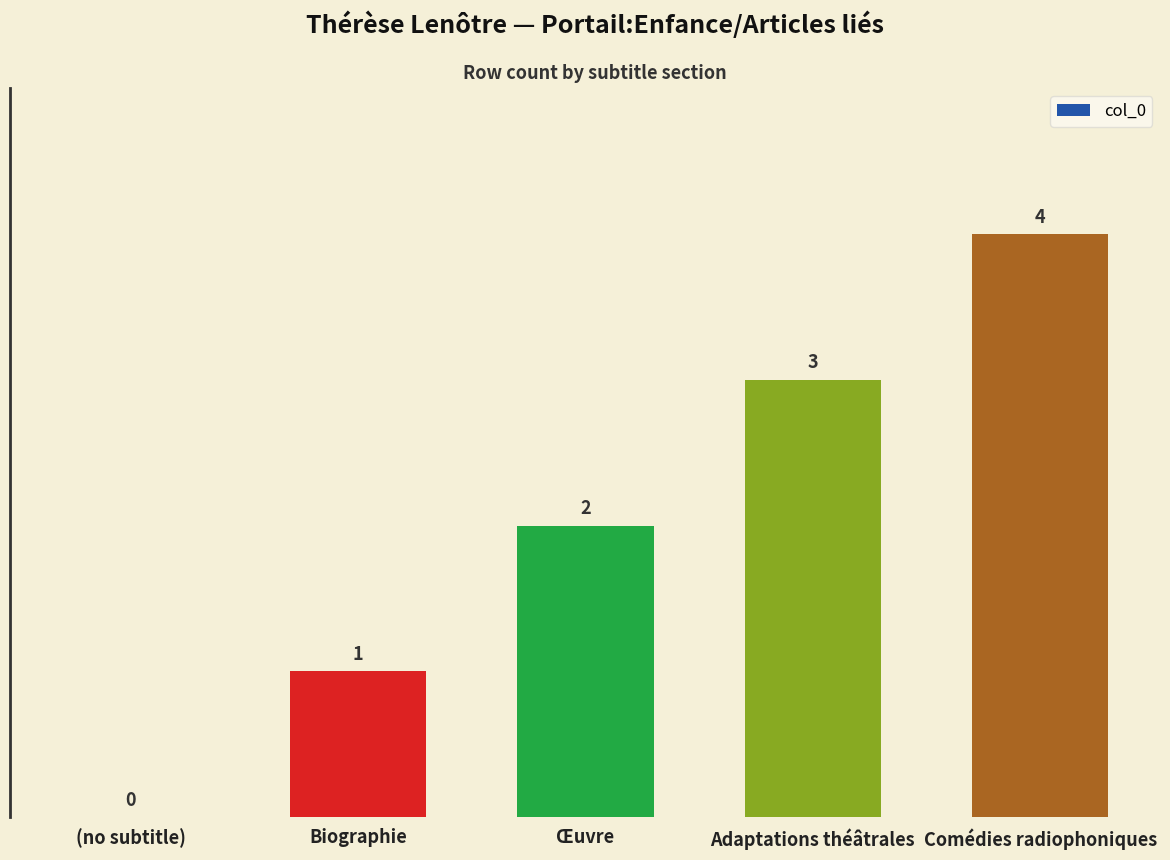

The value at Comédies radiophoniques is 6. True or false?

False